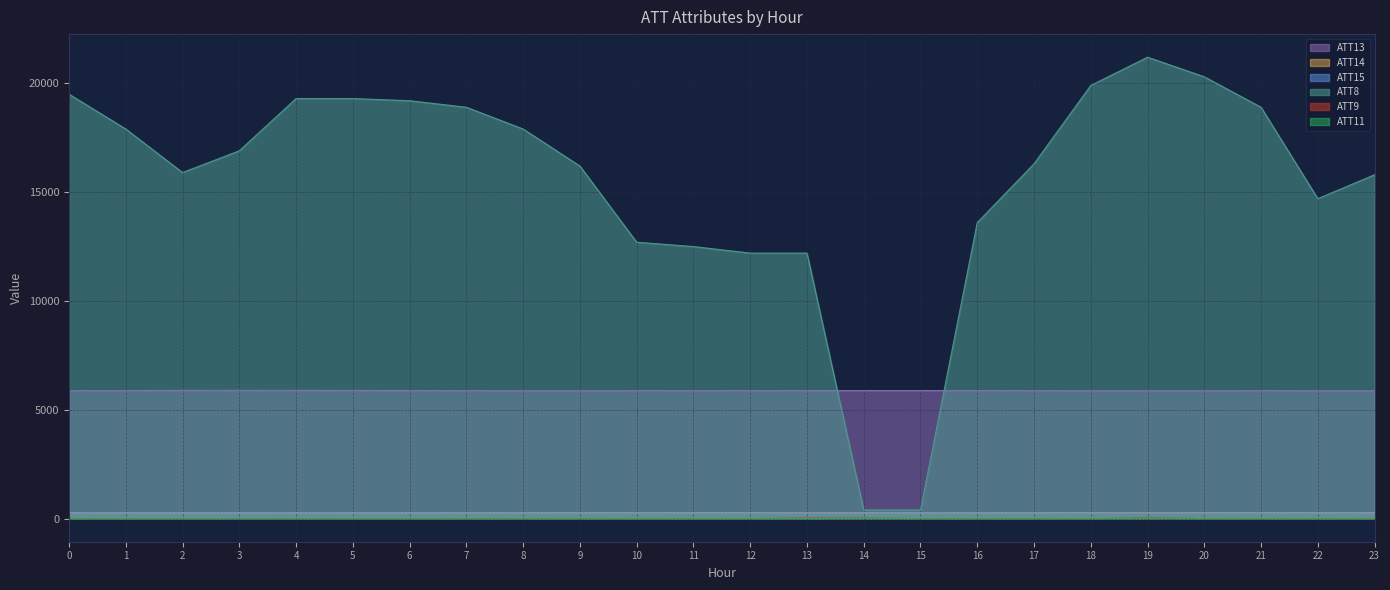

What is the average value of the ATT11 series?

1.6